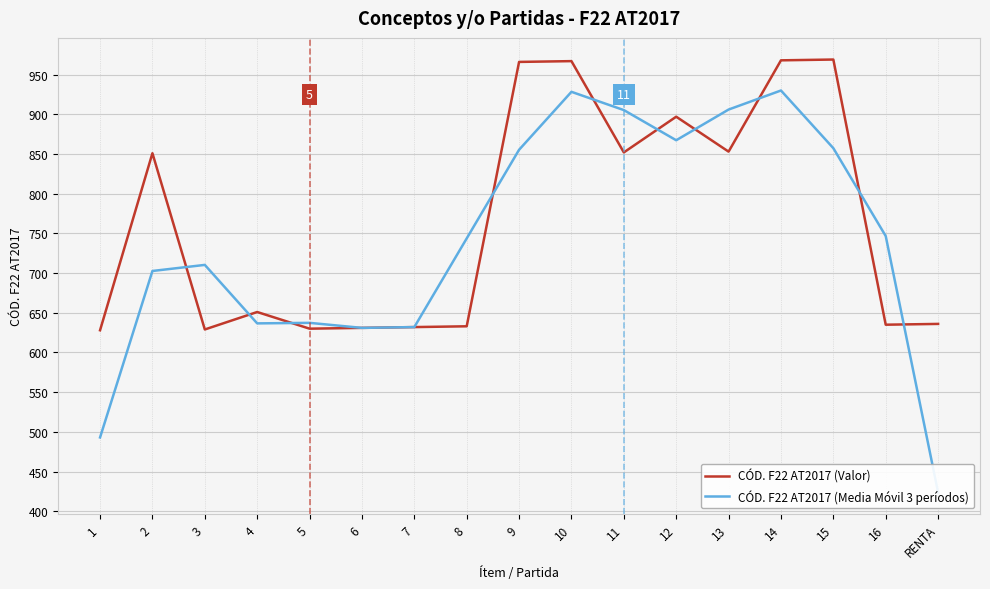

Is it true that CÓD. F22 AT2017 (Media Móvil 3 períodos) equals 636.7 at 4?

True